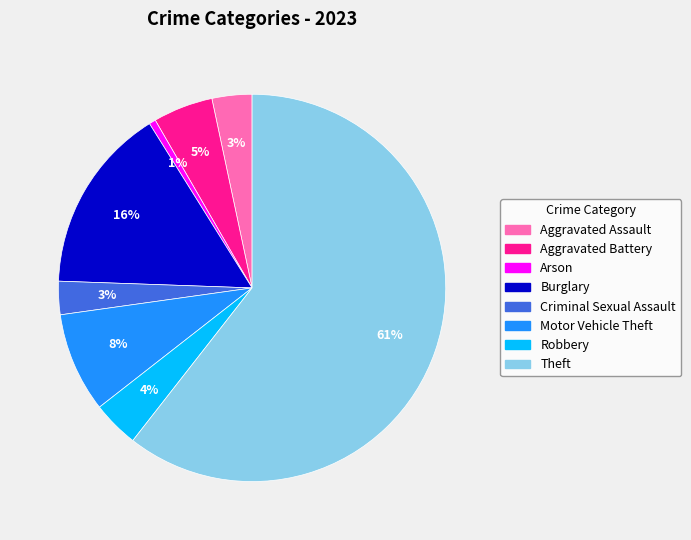

To the nearest percent, what percentage of the pie is Aggravated Battery?

5%